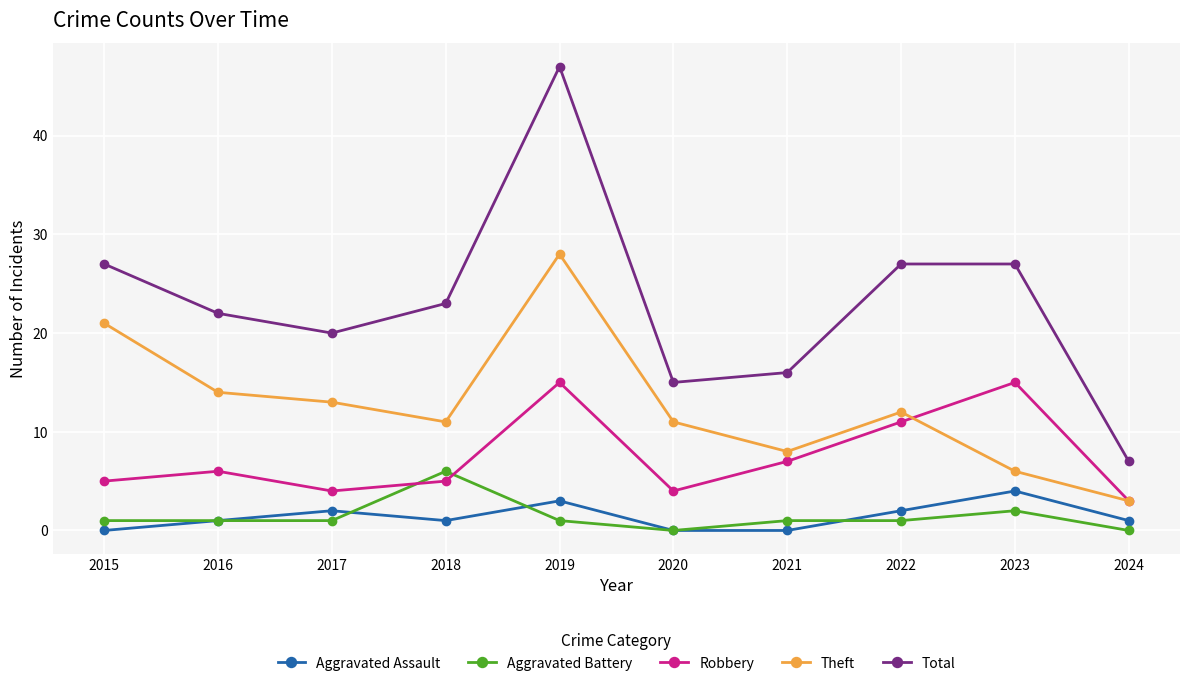

True or false: Total and Theft intersect in this chart.

False